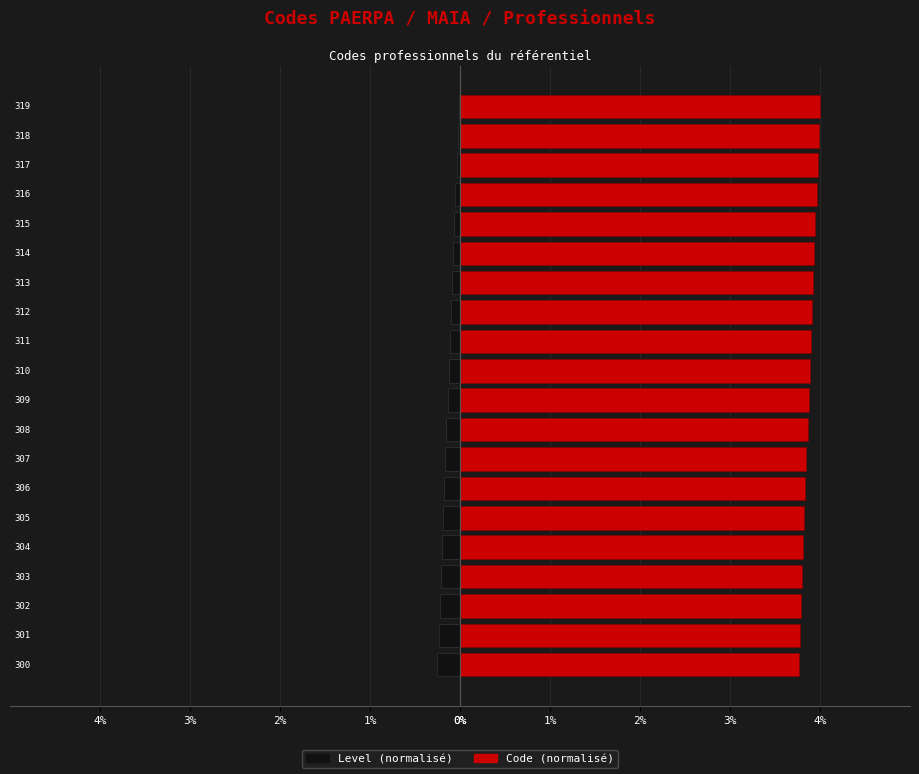

What is the average value of the Level series?

0.1